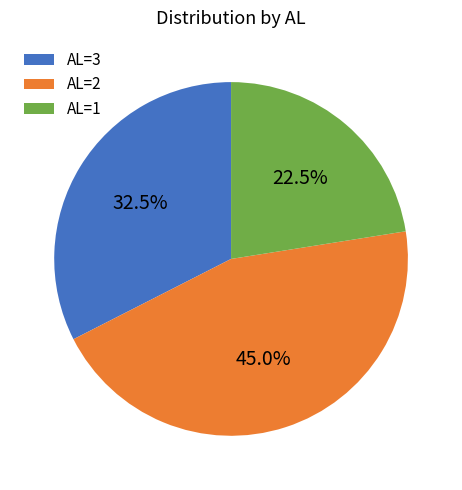

Does any single category account for the majority?

No